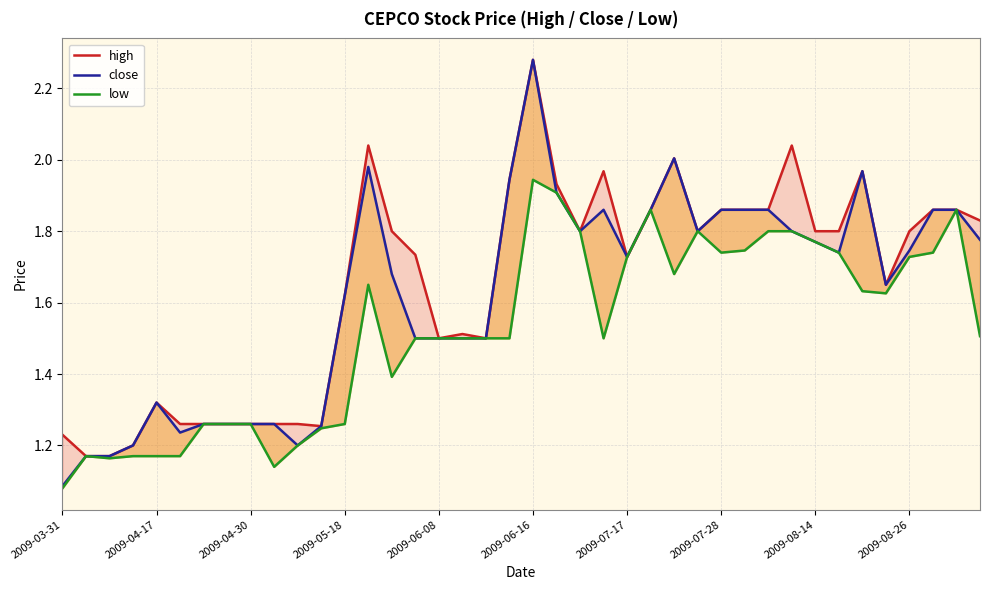

True or false: high has more than 0 points higher than both neighbors.

True